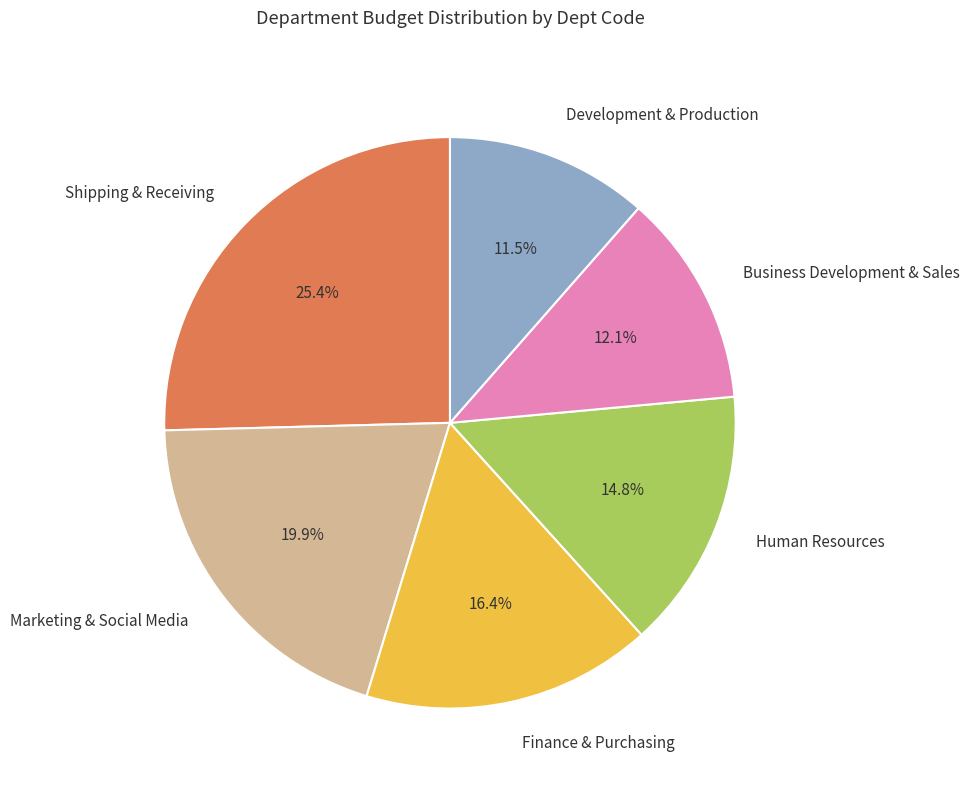

To the nearest percent, what percentage of the pie is Business Development & Sales?

12%